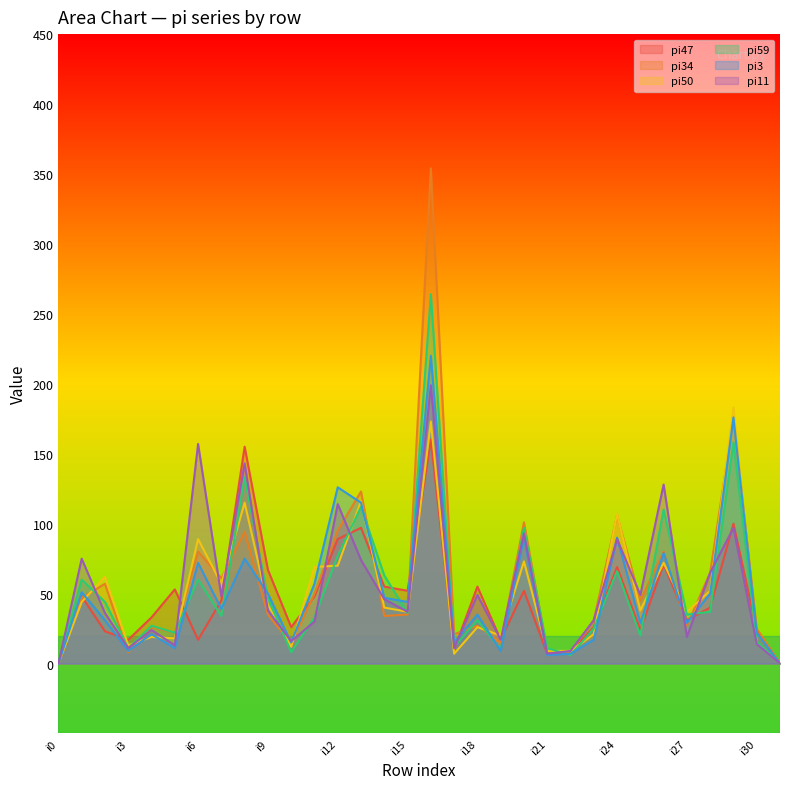

Reading right to left, transcribe all the data shown in this chart.

pi47: i31=0	i30=24	i29=100	i28=40	i27=31	i26=71	i25=24	i24=69	i23=26	i22=8	i21=7	i20=52	i19=17	i18=55	i17=10	i16=160	i15=52	i14=55	i13=97	i12=89	i11=48	i10=26	i9=67	i8=155	i7=45	i6=17	i5=53	i4=33	i3=17	i2=23	i1=48	i0=0
pi34: i31=0	i30=25	i29=175	i28=65	i27=27	i26=80	i25=45	i24=106	i23=31	i22=8	i21=9	i20=101	i19=15	i18=27	i17=21	i16=354	i15=35	i14=34	i13=123	i12=95	i11=50	i10=14	i9=35	i8=94	i7=61	i6=80	i5=22	i4=26	i3=8	i2=57	i1=47	i0=0
pi50: i31=0	i30=15	i29=183	i28=52	i27=37	i26=72	i25=38	i24=107	i23=21	i22=9	i21=9	i20=73	i19=20	i18=26	i17=7	i16=173	i15=37	i14=40	i13=116	i12=70	i11=69	i10=12	i9=42	i8=115	i7=57	i6=89	i5=18	i4=19	i3=13	i2=62	i1=44	i0=0
pi59: i31=0	i30=16	i29=158	i28=37	i27=35	i26=110	i25=20	i24=66	i23=25	i22=6	i21=11	i20=97	i19=10	i18=31	i17=12	i16=264	i15=36	i14=63	i13=112	i12=77	i11=33	i10=8	i9=47	i8=133	i7=34	i6=60	i5=22	i4=27	i3=11	i2=44	i1=60	i0=0
pi3: i31=0	i30=22	i29=176	i28=50	i27=29	i26=79	i25=29	i24=90	i23=17	i22=7	i21=6	i20=90	i19=9	i18=35	i17=15	i16=220	i15=44	i14=47	i13=115	i12=126	i11=57	i10=15	i9=50	i8=75	i7=39	i6=72	i5=11	i4=21	i3=9	i2=31	i1=51	i0=0
pi11: i31=0	i30=14	i29=97	i28=65	i27=19	i26=128	i25=49	i24=89	i23=31	i22=9	i21=7	i20=93	i19=17	i18=49	i17=11	i16=199	i15=37	i14=46	i13=74	i12=114	i11=30	i10=16	i9=38	i8=143	i7=48	i6=157	i5=13	i4=24	i3=11	i2=36	i1=75	i0=0